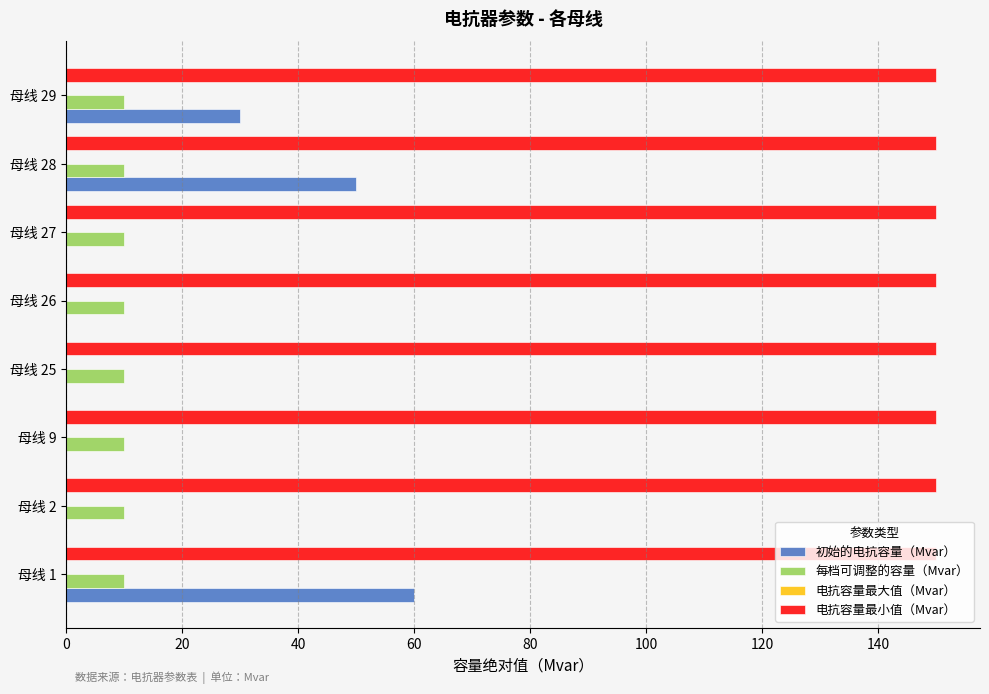

The value of 电抗容量最小值（Mvar） at 母线 28 is 260. True or false?

False